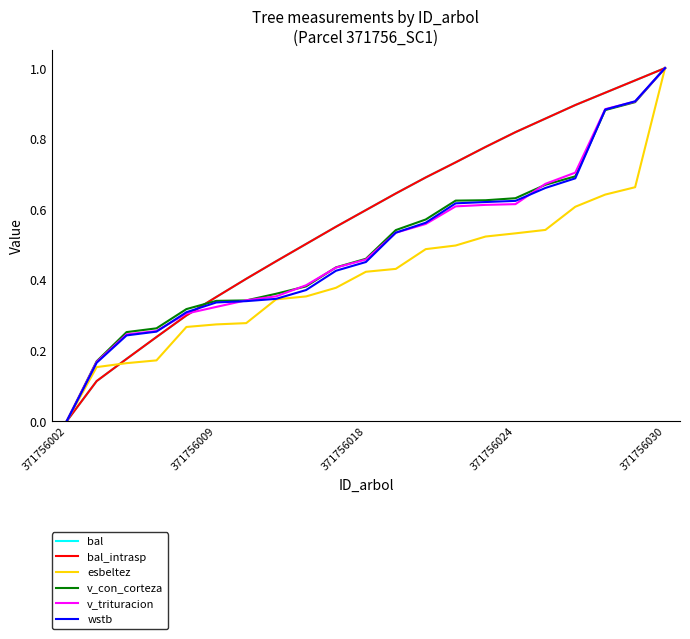

What is the average value of the v_con_corteza series?

0.5